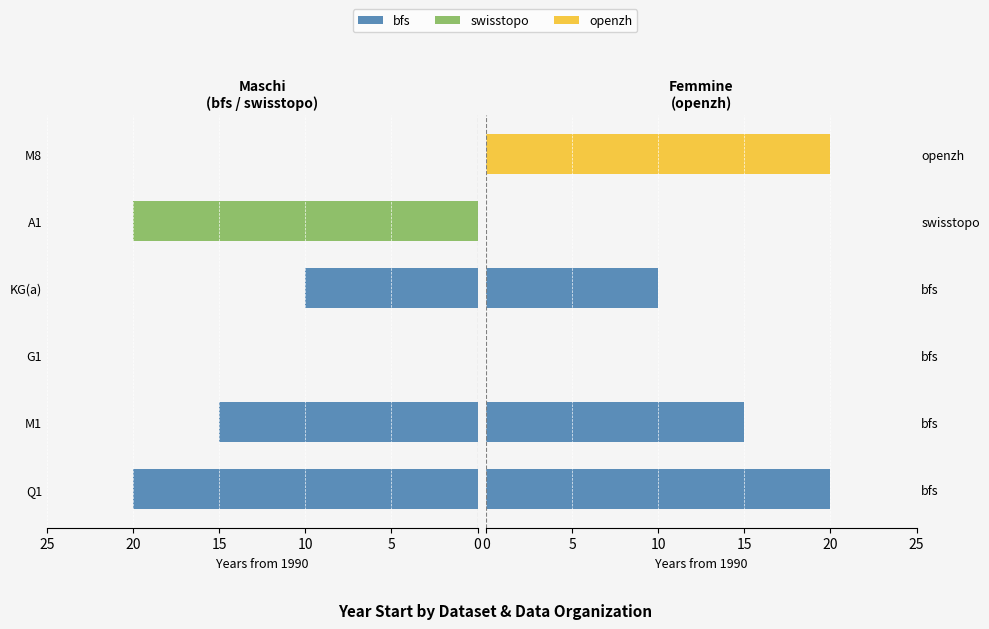

Does the chart contain stacked bars?

No